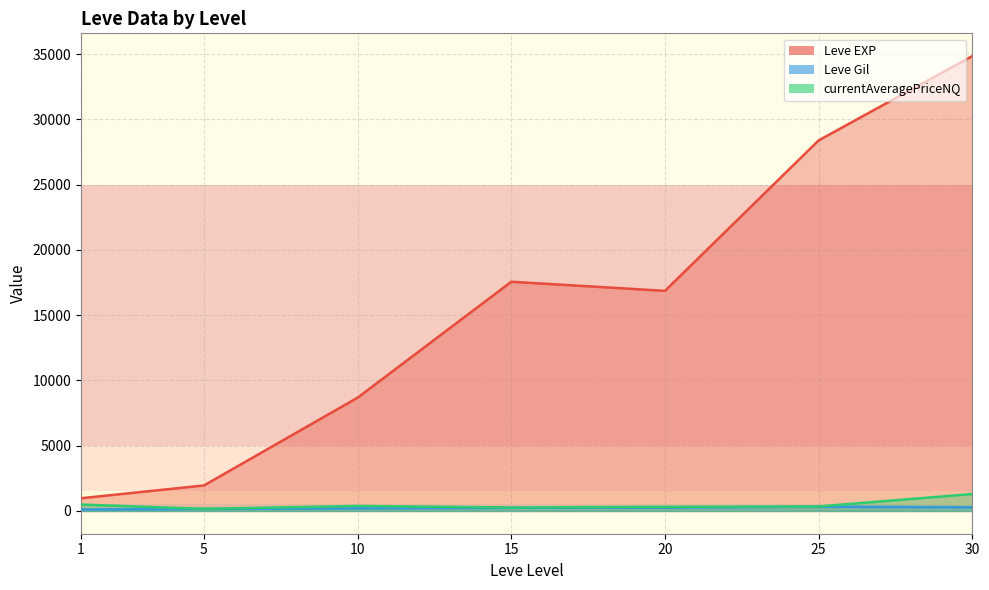

Which series has the largest total across all categories?

Leve EXP